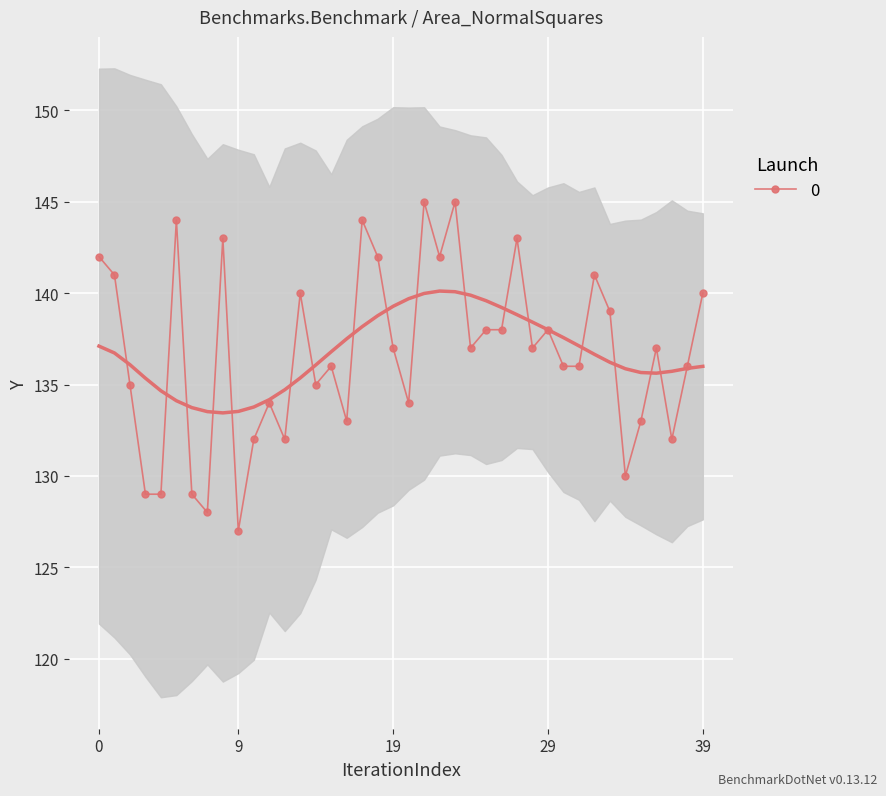

True or false: 0 has more than 2 points higher than both neighbors.

True